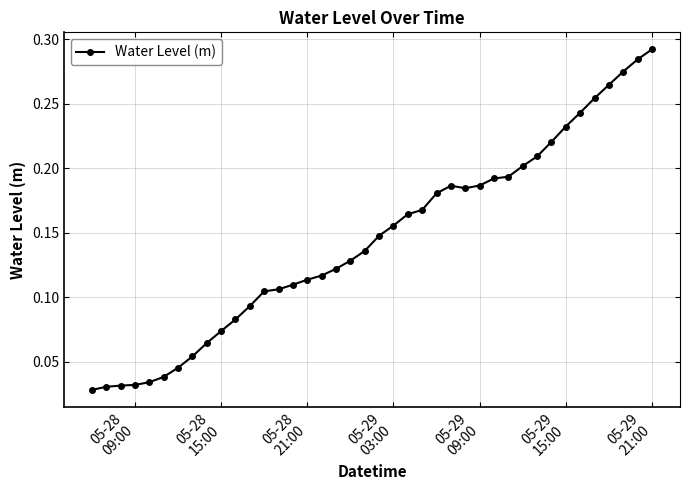

What is the sum of all values?

5.8